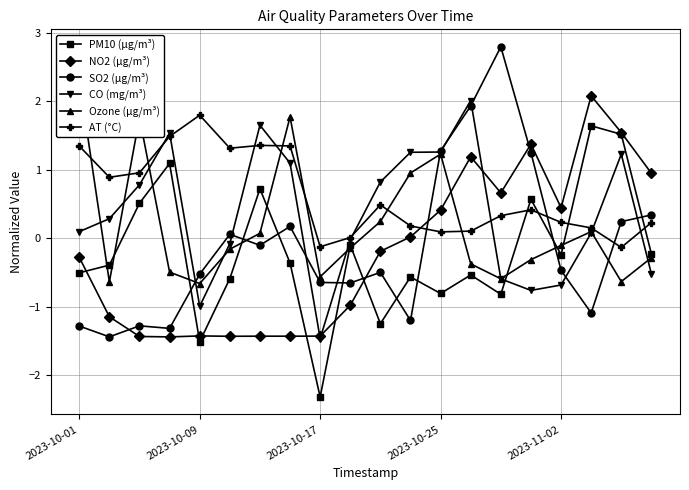

Is it true that SO2 (µg/m³) equals 1.3 at 2023-10-25?

True